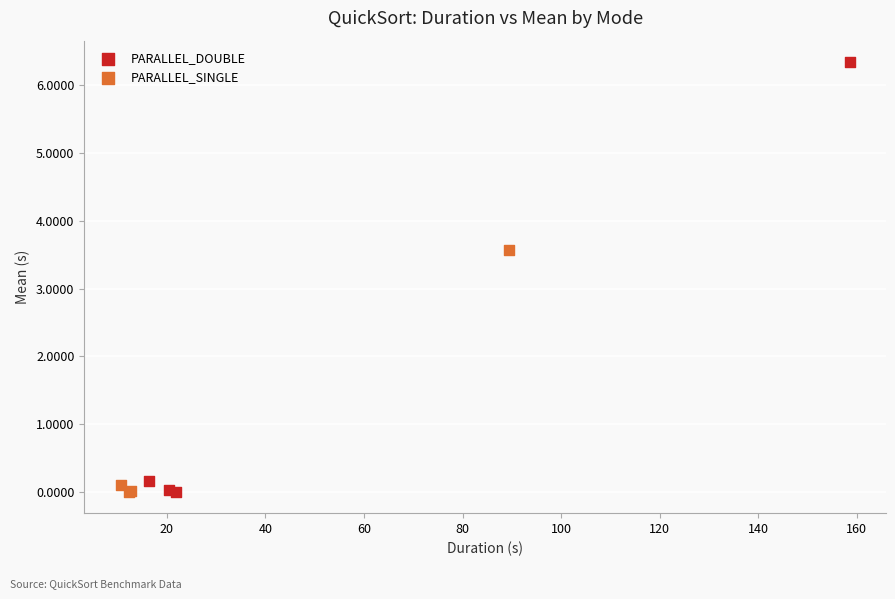

Which series reaches the maximum Y coordinate?

PARALLEL_DOUBLE